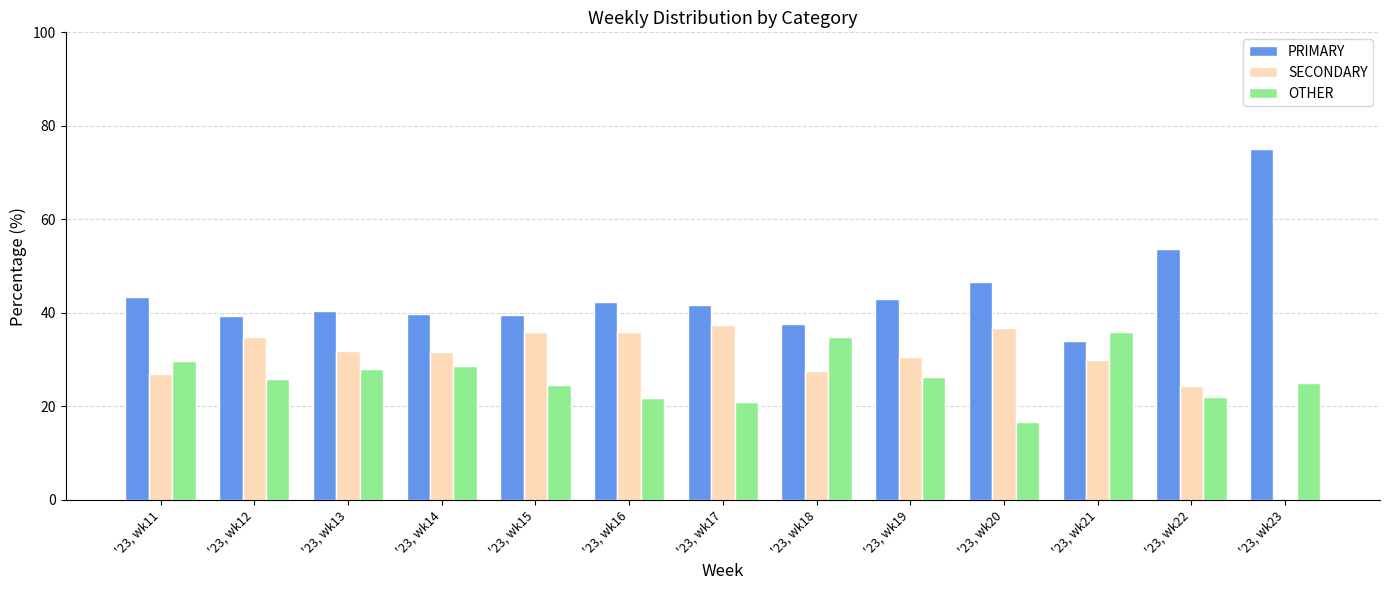

What value does the PRIMARY series have at '23, wk12?

39.3